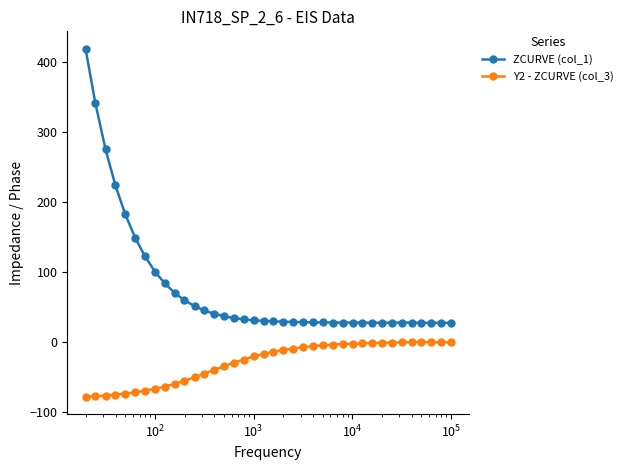

What is the lowest value of the Y2 - ZCURVE (col_3) series?

-78.8